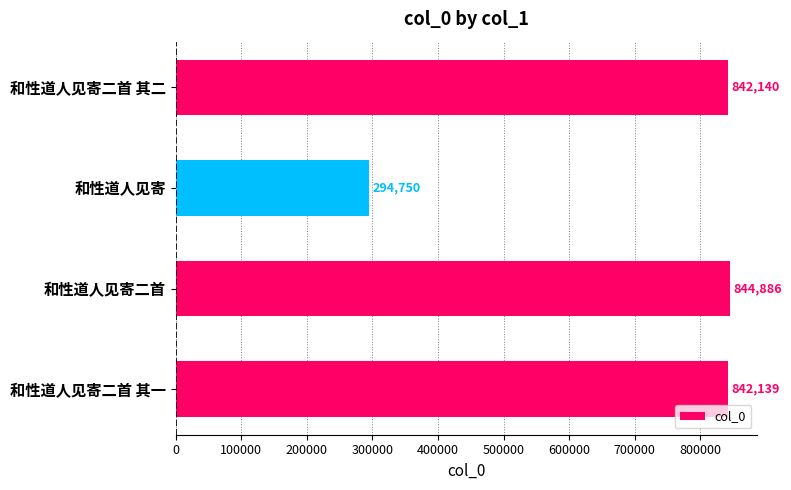

Reading top to bottom, extract all data points from this chart.

842140	294750	844886	842139